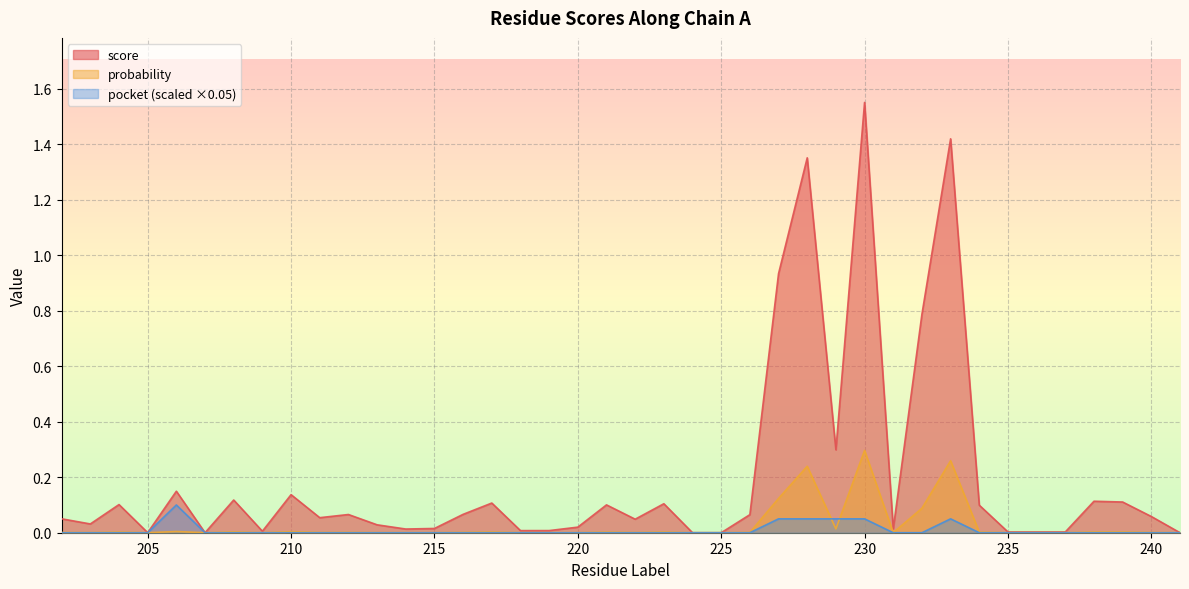

Rank the series at 223 from highest to lowest value.

score, probability, pocket